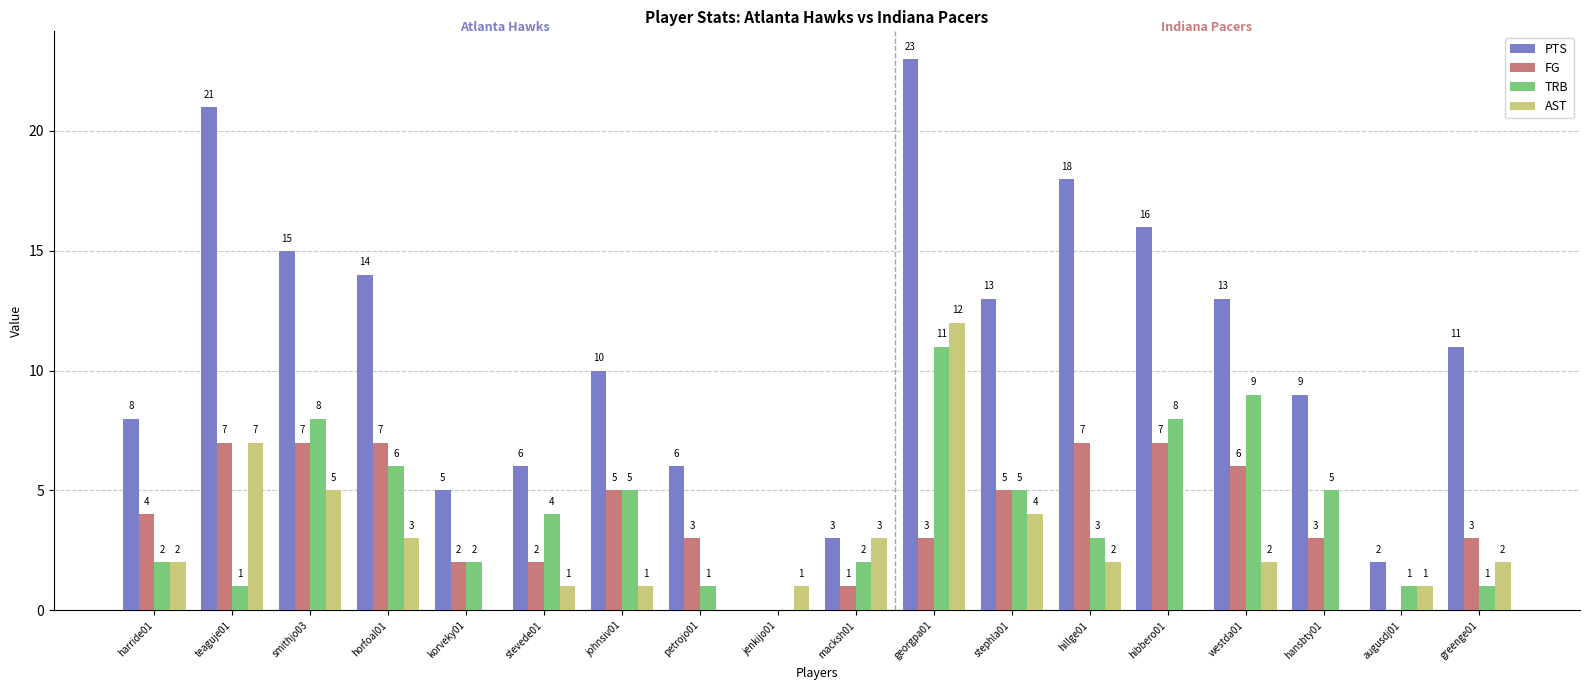

At which category is the sum across all series the highest?

georgpa01